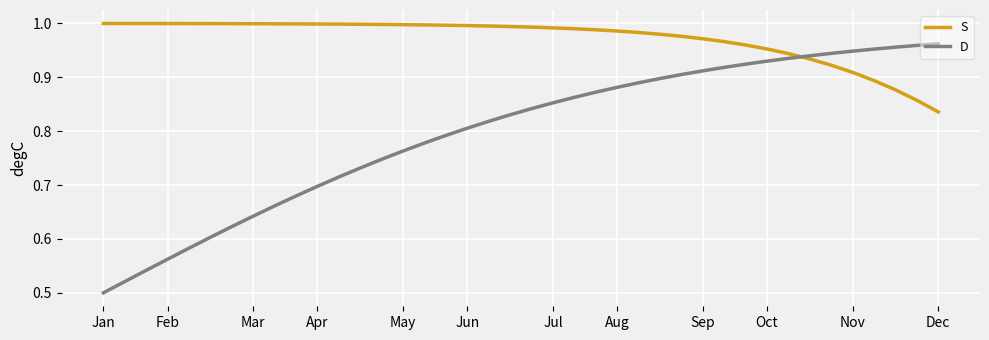

At how many categories does at least one series exceed 0?

40